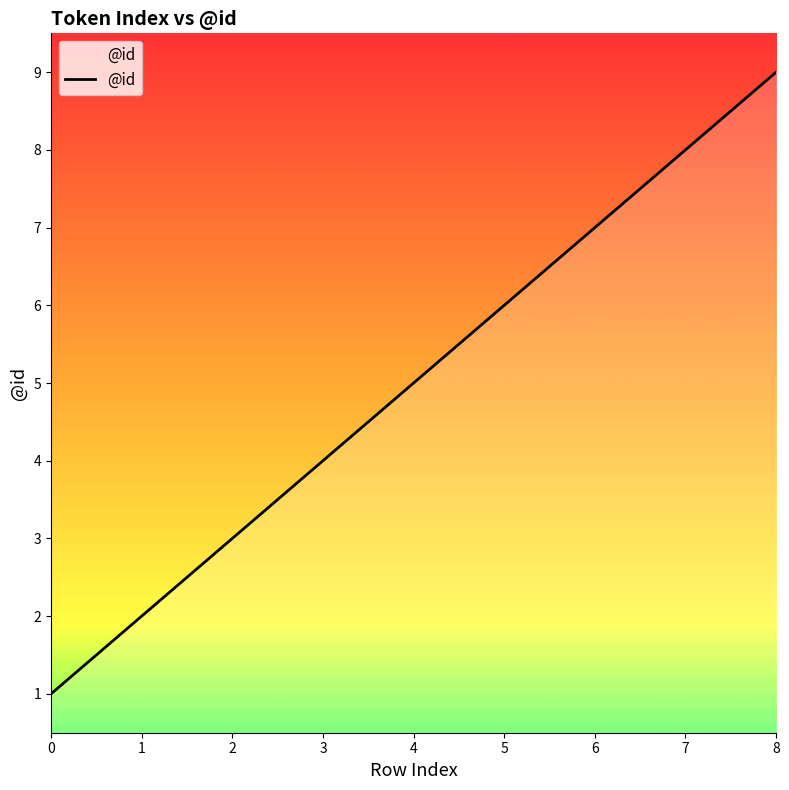

Is it true that the value at 5 is 6?

True